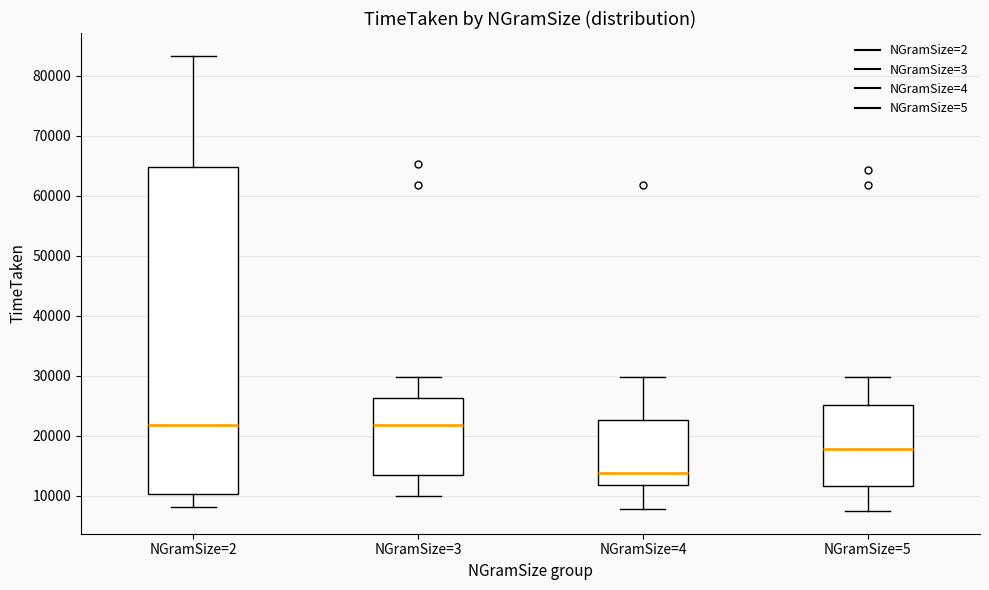

Comparing the boxes themselves (not the whiskers), which one is the tallest?

NGramSize=2